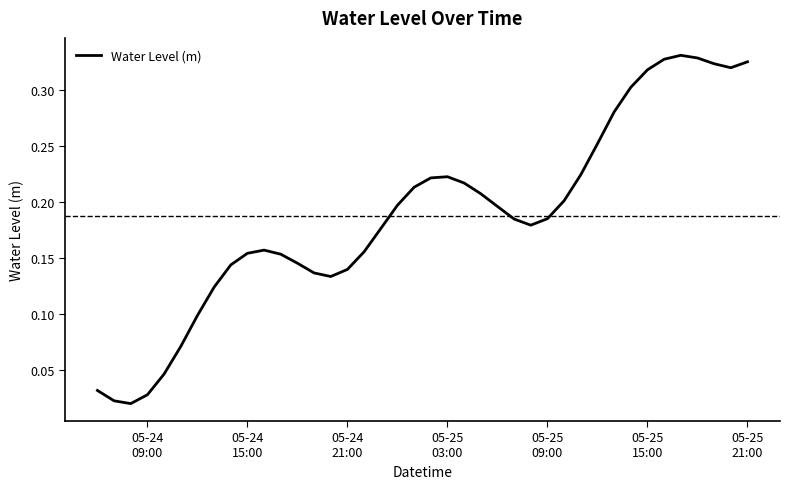

Reading left to right, transcribe all the data shown in this chart.

0.0	0.0	0.0	0.0	0.0	0.1	0.1	0.1	0.1	0.2	0.2	0.2	0.1	0.1	0.1	0.1	0.2	0.2	0.2	0.2	0.2	0.2	0.2	0.2	0.2	0.2	0.2	0.2	0.2	0.2	0.3	0.3	0.3	0.3	0.3	0.3	0.3	0.3	0.3	0.3